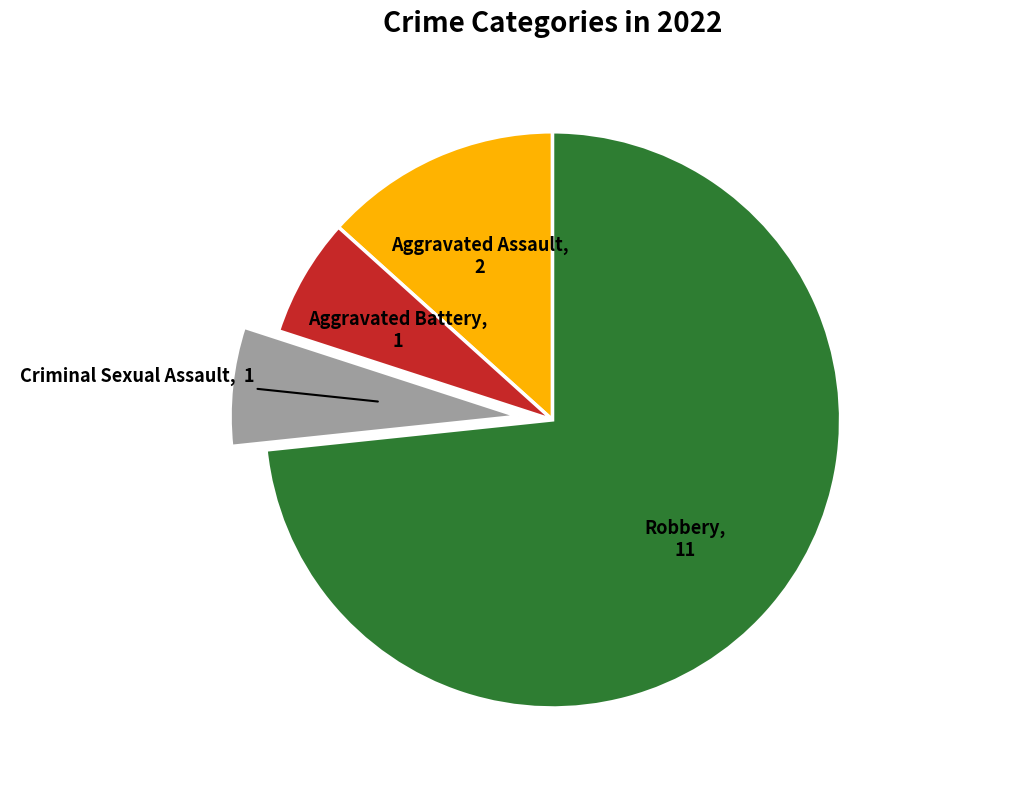

Does any single category account for the majority?

Yes